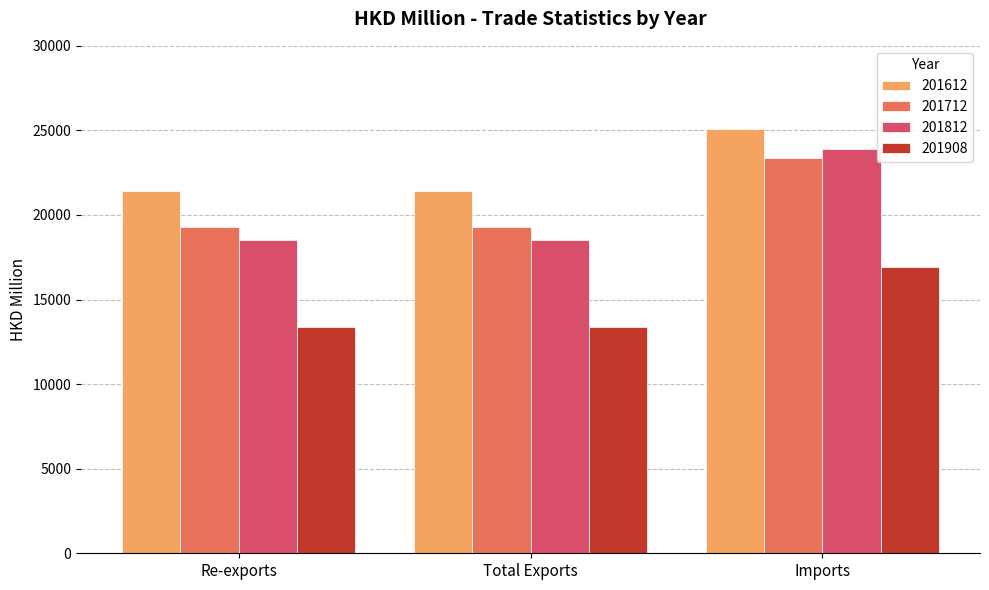

How many bars are there in each group?

4